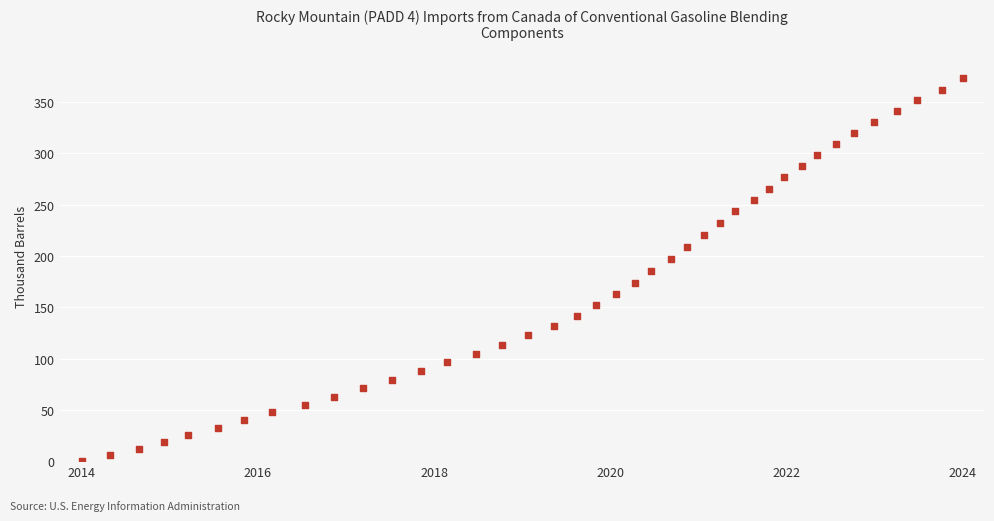

What is the range of Y values (max minus min)?

373.7